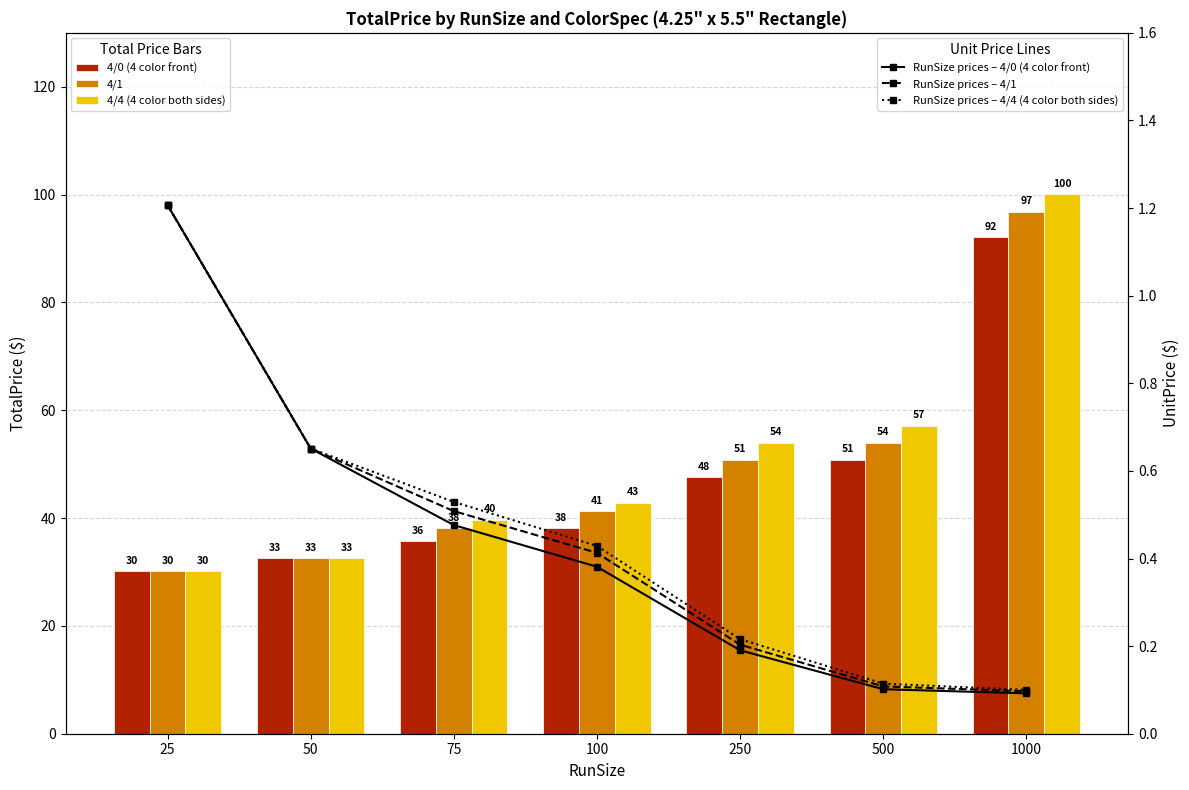

What is the total value across all series at 100?

123.5